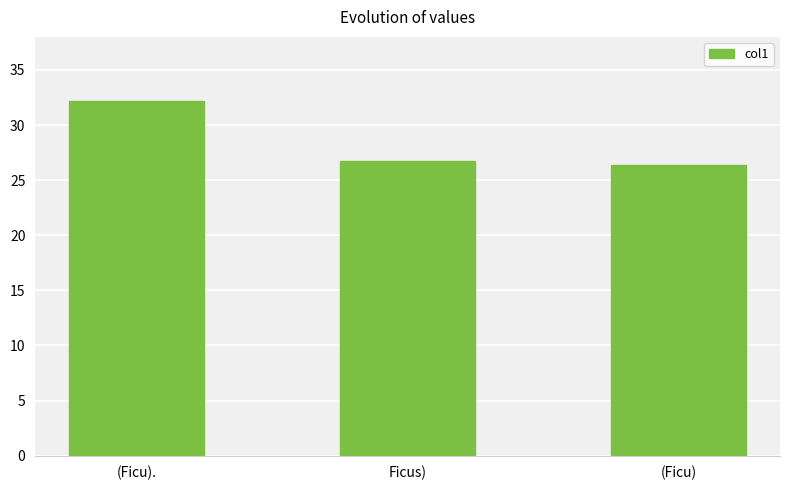

What is the label of the 2nd bar from the right?

Ficus)